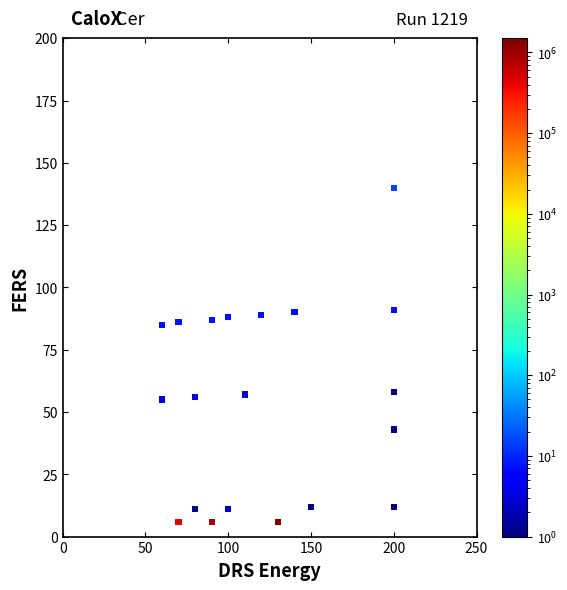

What is the range of X values (max minus min)?

140